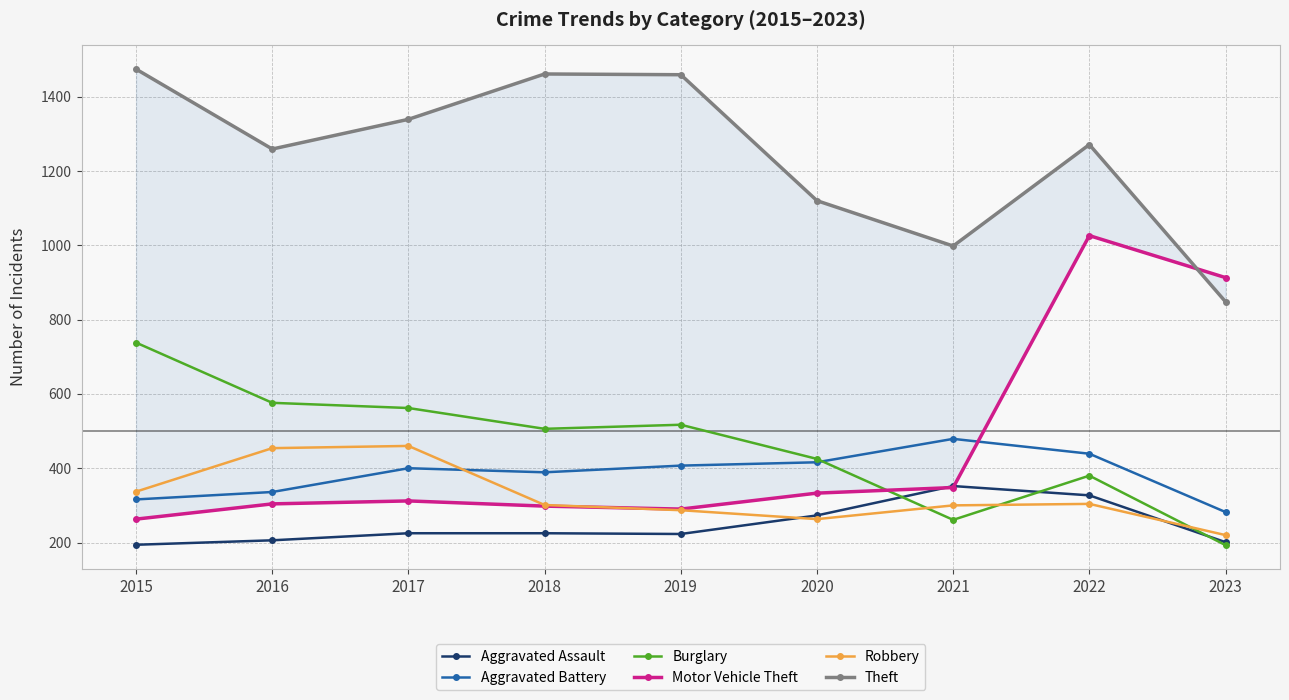

At 2015, list the series in order from smallest to largest.

Aggravated Assault, Motor Vehicle Theft, Aggravated Battery, Robbery, Burglary, Theft